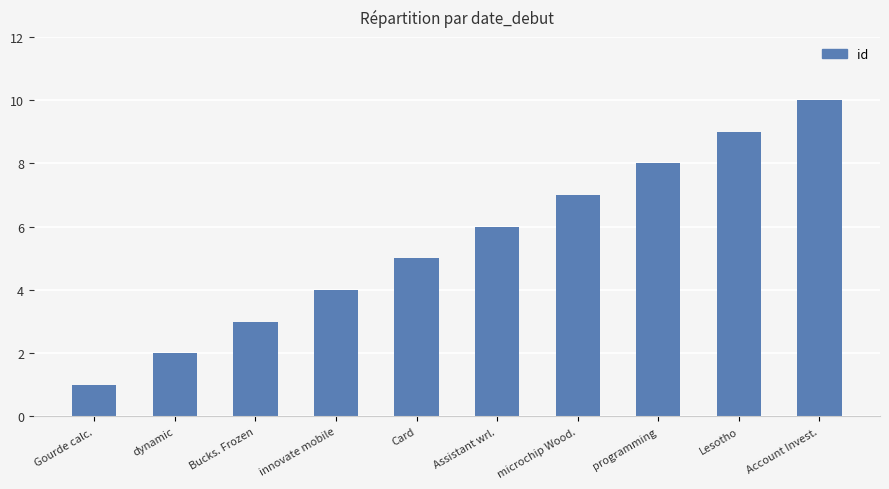

What is the label of the 4th bar from the left?

innovate mobile